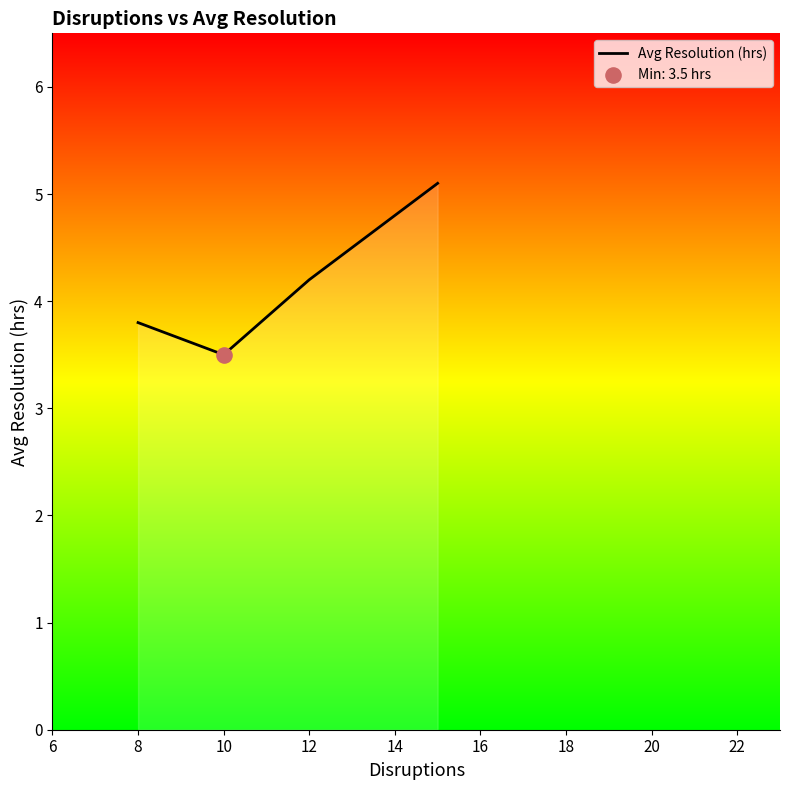

What is the maximum value shown in the chart?

5.1